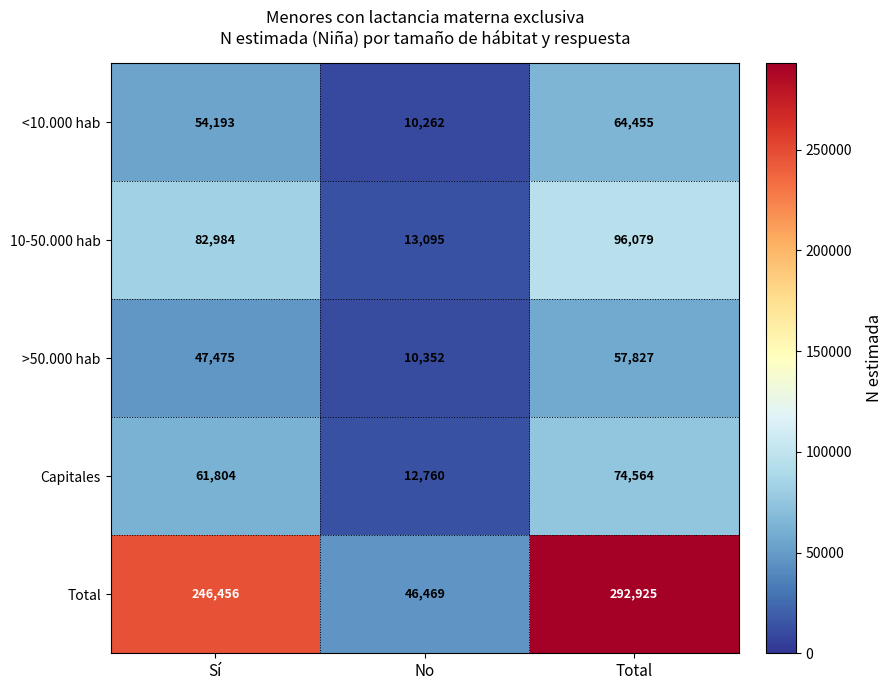

What is the total value across all series at No?

92938